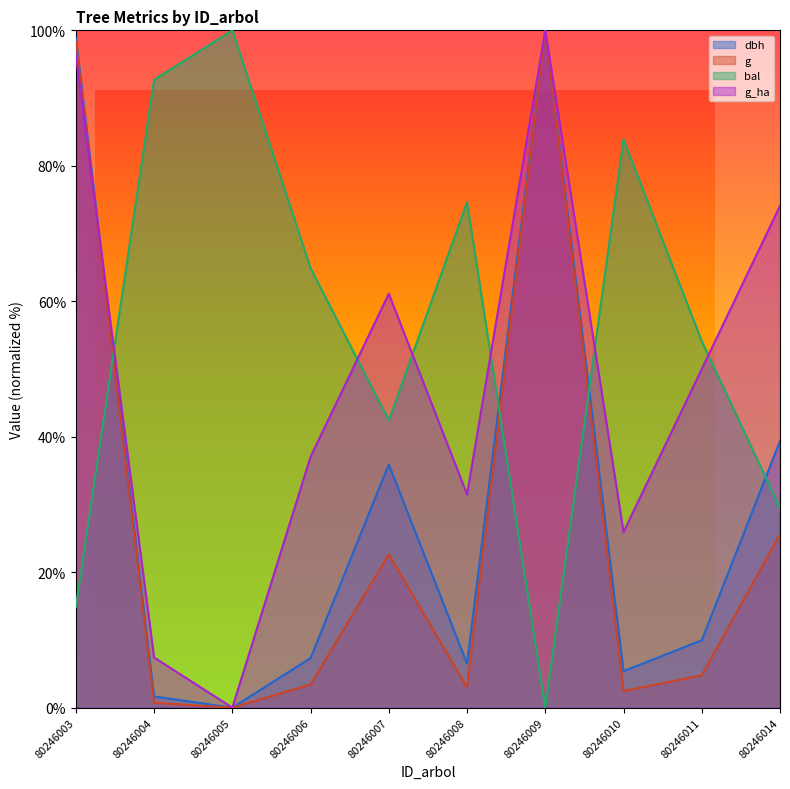

Is it true that dbh equals 133.8 at 80246009?

False